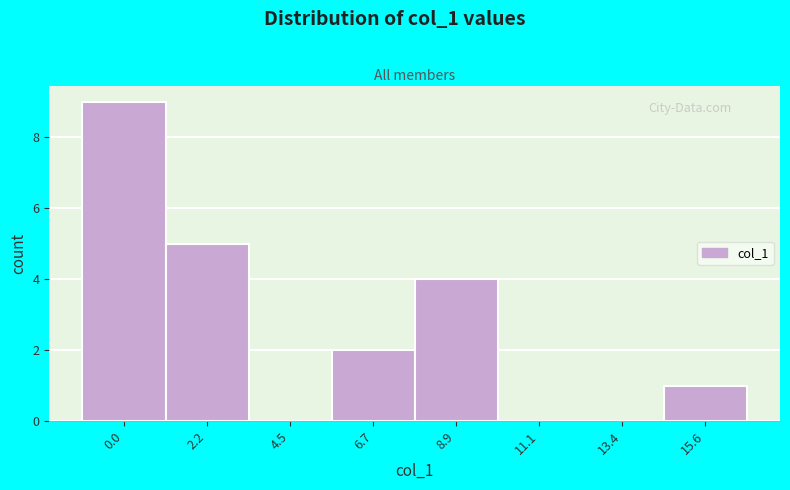

Reading right to left, list all the values displayed in this chart.

15.6=1	13.4=0	11.1=0	8.9=4	6.7=2	4.5=0	2.2=5	0.0=9